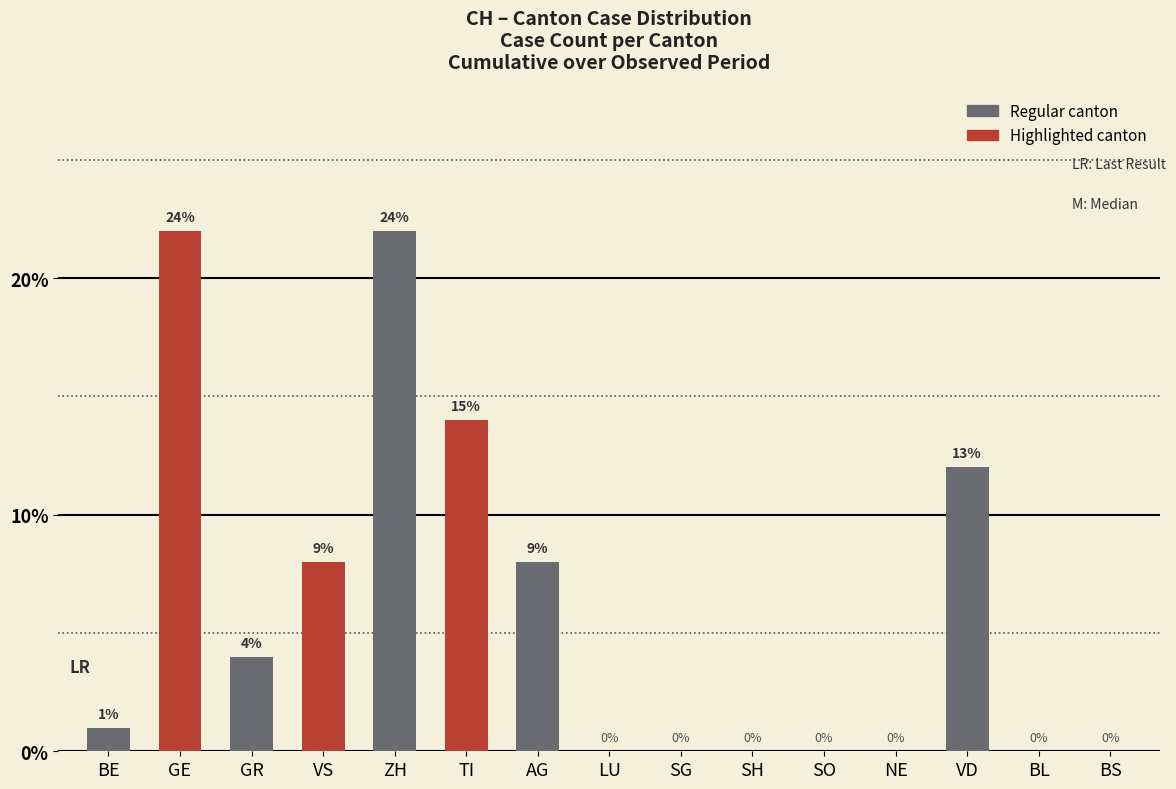

Which has a higher value, LU or AG?

AG